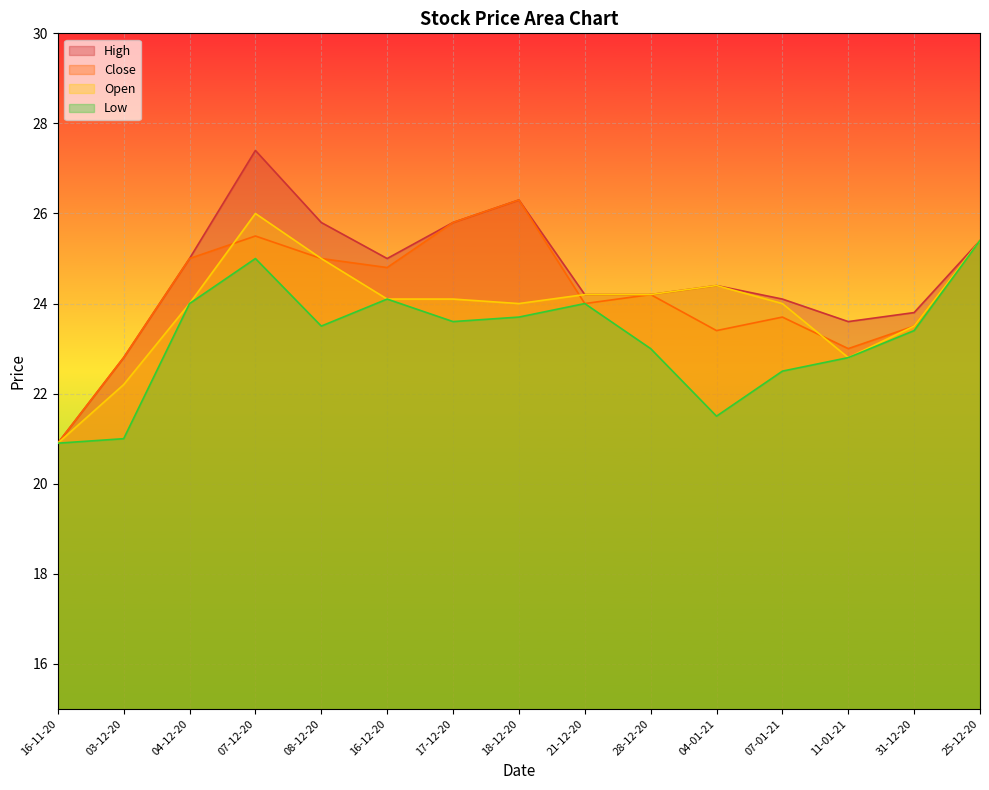

True or false: Low and High cross at least once.

False